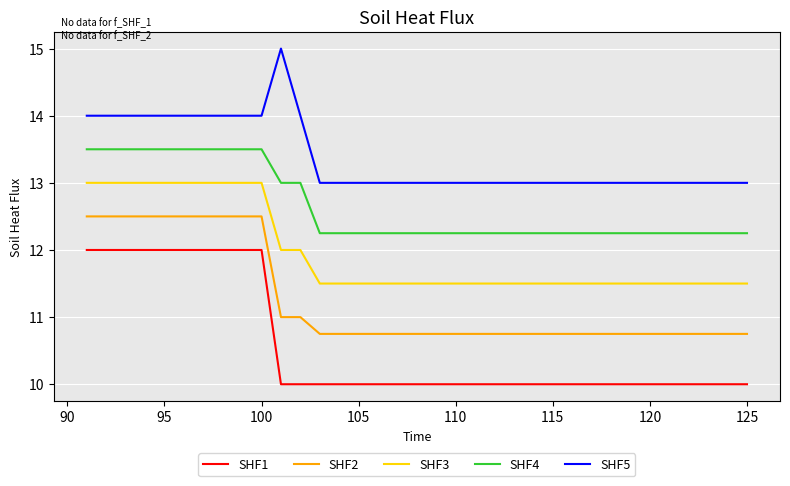

True or false: SHF1 and SHF3 cross at least once.

False